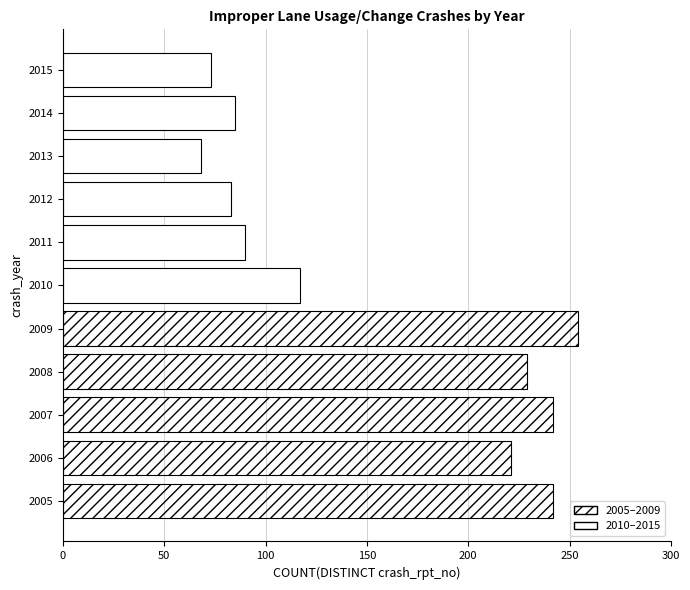

Is it true that the value at 2013 is 94?

False